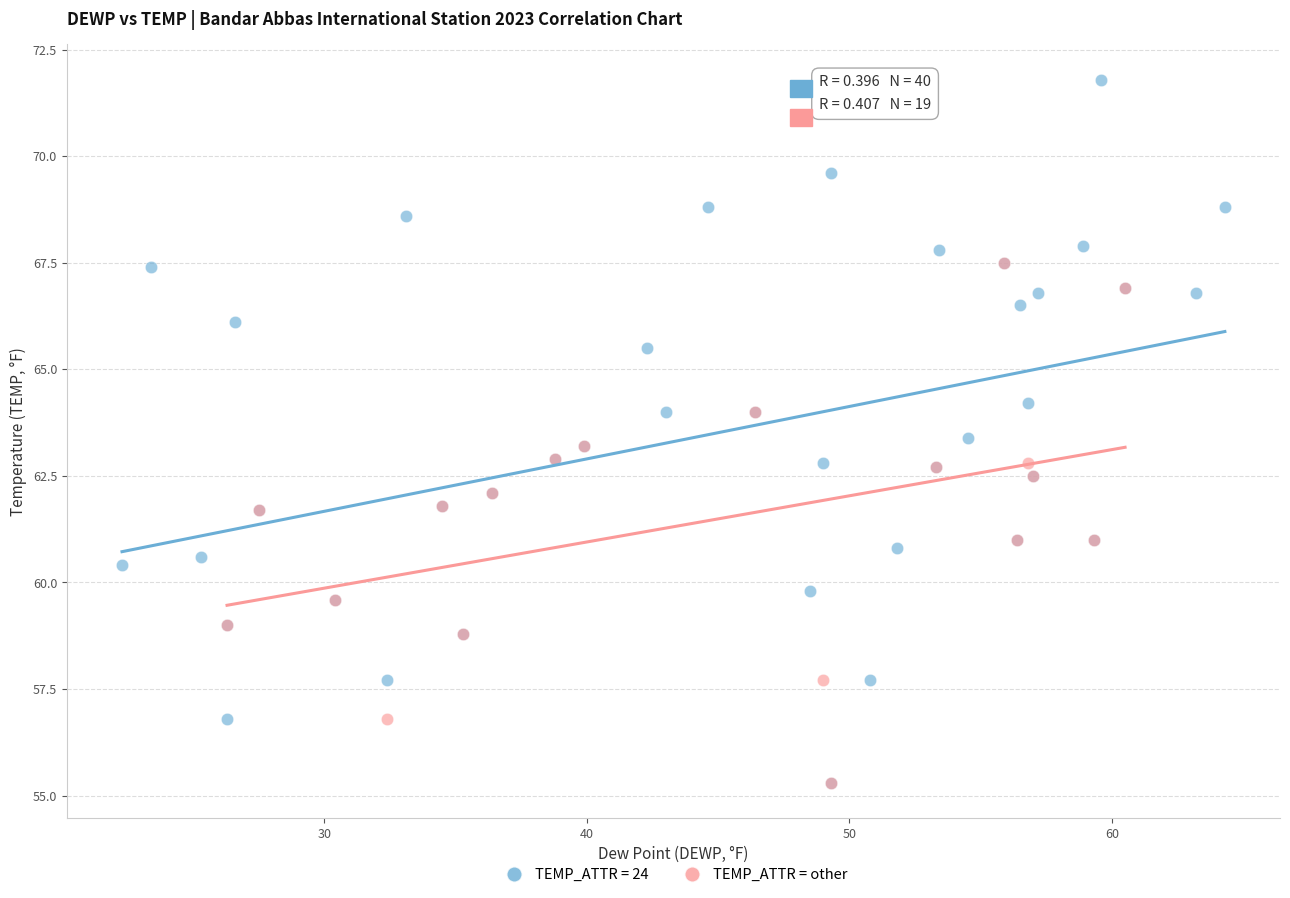

Which series has the largest Y range (max minus min)?

TEMP_ATTR = 24